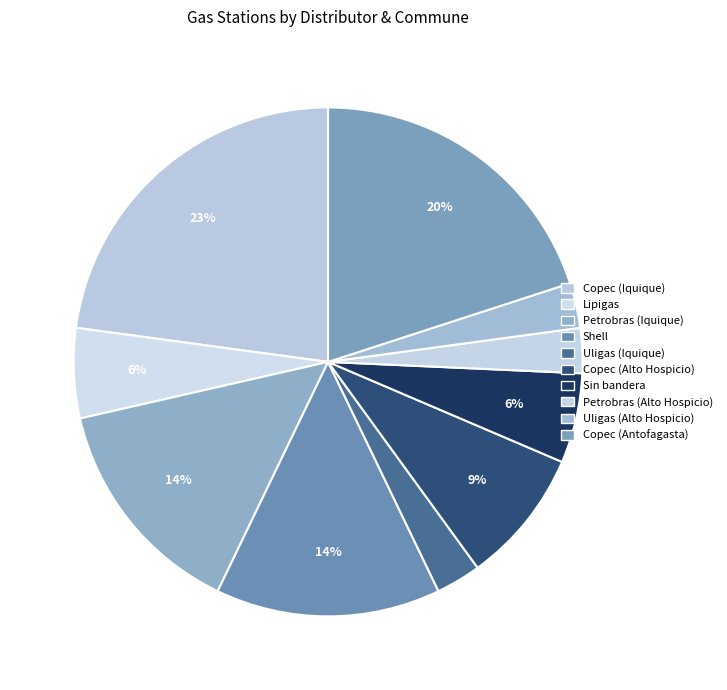

Is there any slice that represents more than half of the pie?

No